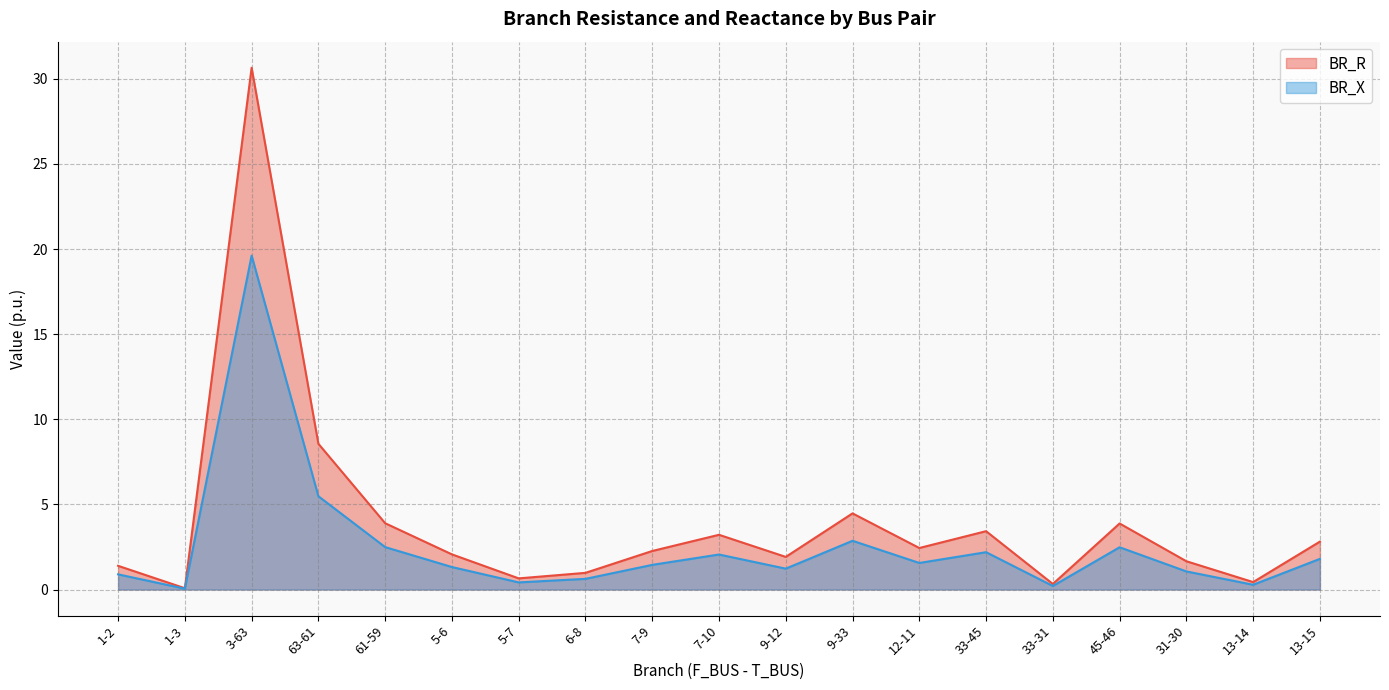

What are all the series names shown in the legend?

BR_R, BR_X